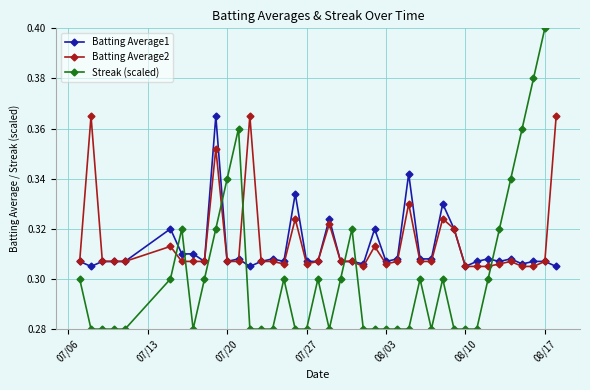

At how many categories does at least one series exceed 0?

40